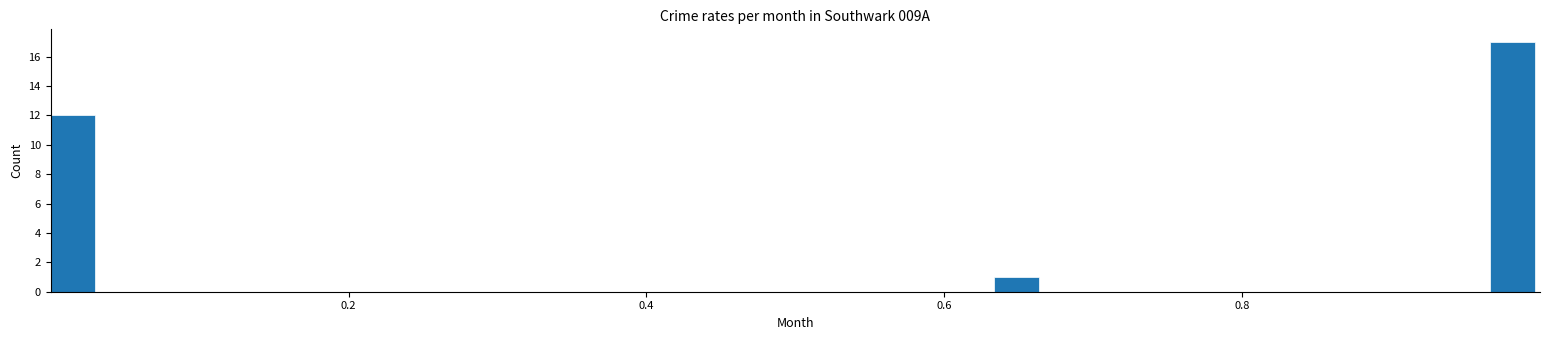

Around what value on the x-axis is the tallest bar? Give the approximate position of its centre, as read against the axis.

0.98